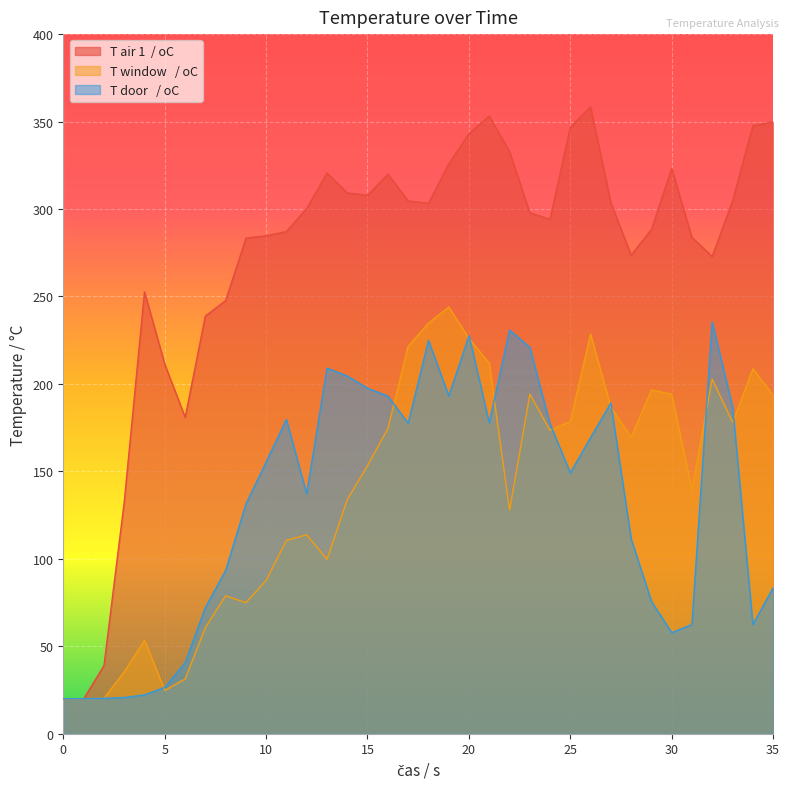

Does the chart display data point markers on the line(s)?

No